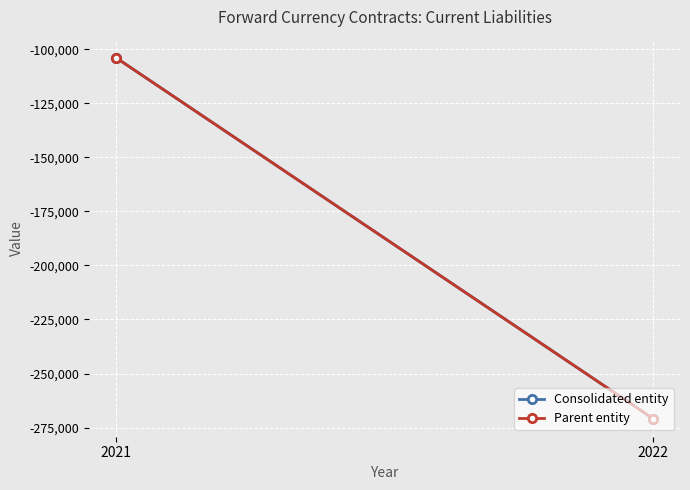

Reading left to right, list all the values displayed in this chart.

Consolidated entity: -270867	-103931
Parent entity: -270867	-103931